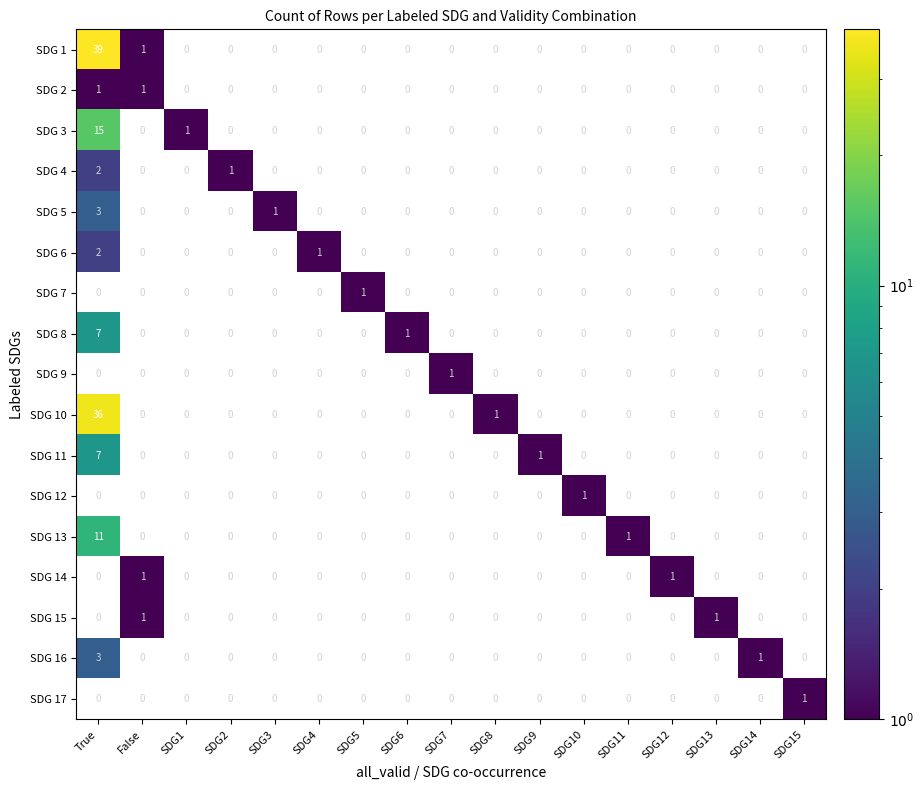

What is the sum of the SDG 2 values at True and False?

2.0